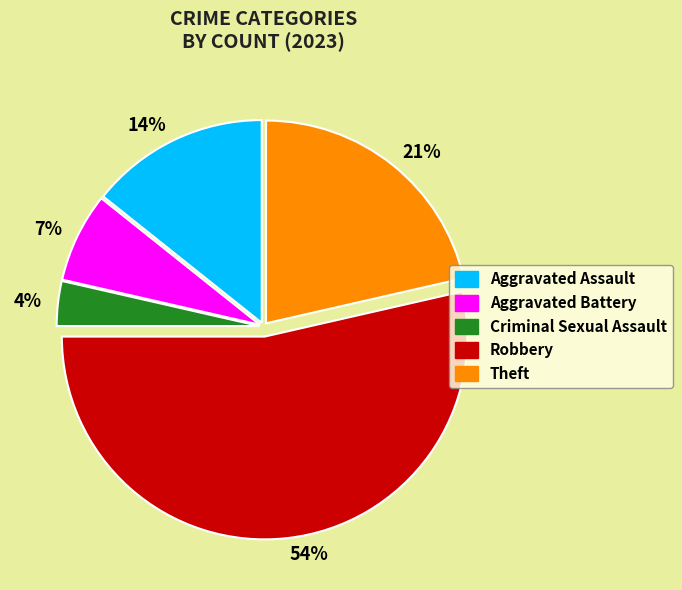

Do Theft and Aggravated Assault together represent more than half of the pie?

No